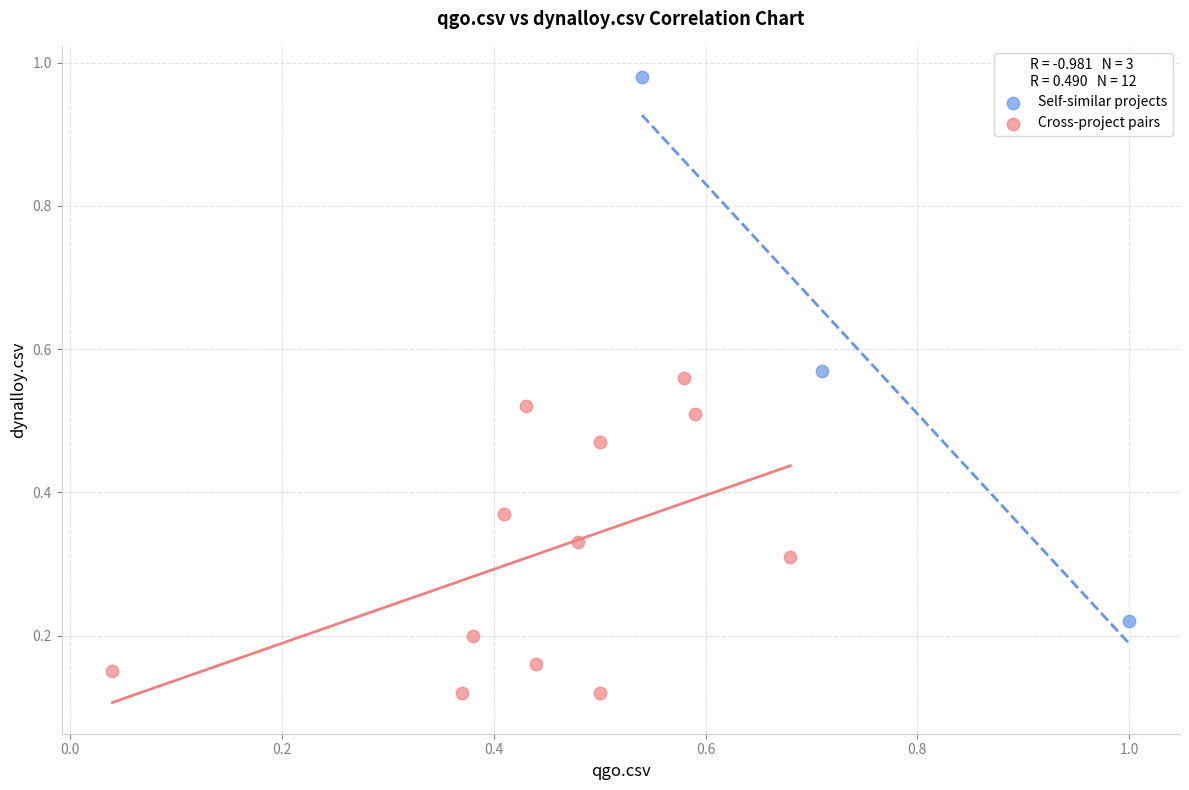

Which series has the largest Y range (max minus min)?

Self-similar projects